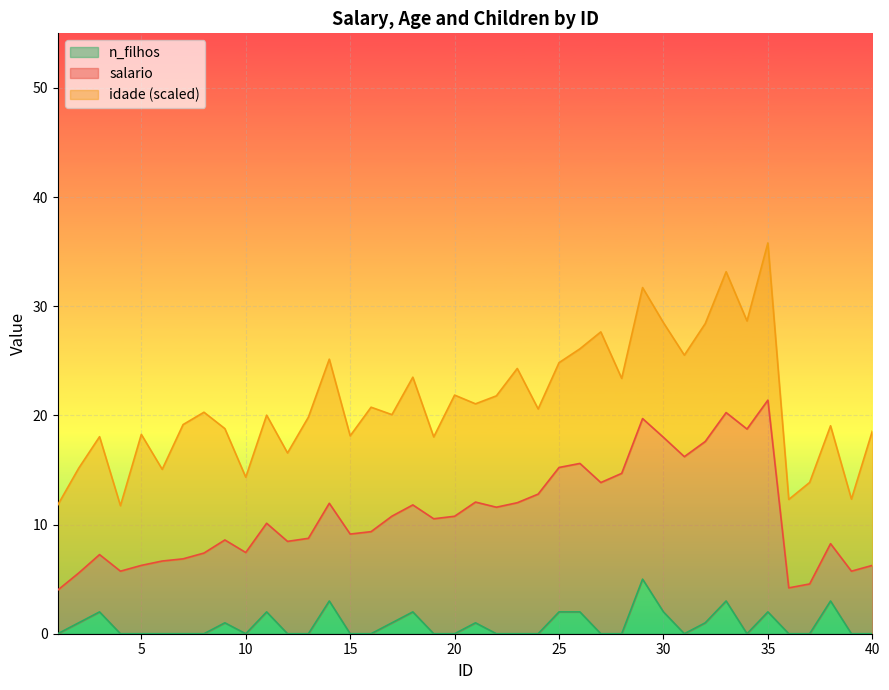

True or false: salario and idade intersect in this chart.

False